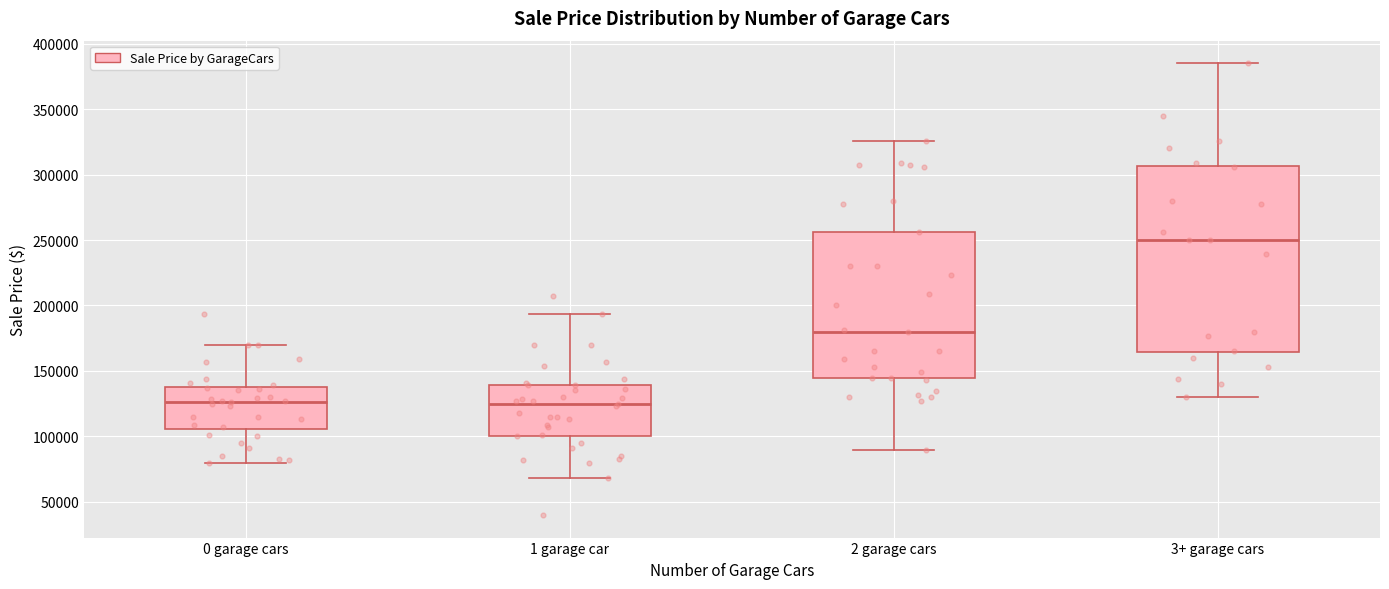

Reading left to right, transcribe this box plot: for each box, give where its median line is, the range the box spans, and where its two whiskers end, as read against the y-axis. The values are not printed on the chart, so give them approximately, as read against the axis.

0 garage cars: median 125000, box 105000 to 135000, whiskers 80000 to 170000
1 garage car: median 125000, box 100000 to 140000, whiskers 70000 to 195000
2 garage cars: median 180000, box 145000 to 255000, whiskers 90000 to 325000
3+ garage cars: median 250000, box 165000 to 305000, whiskers 130000 to 385000